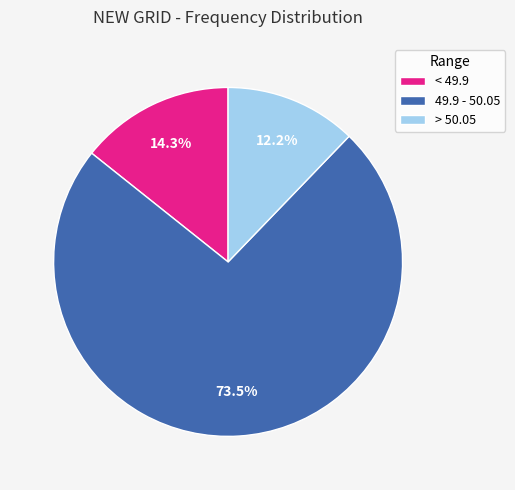

How many slices are in this pie chart?

3